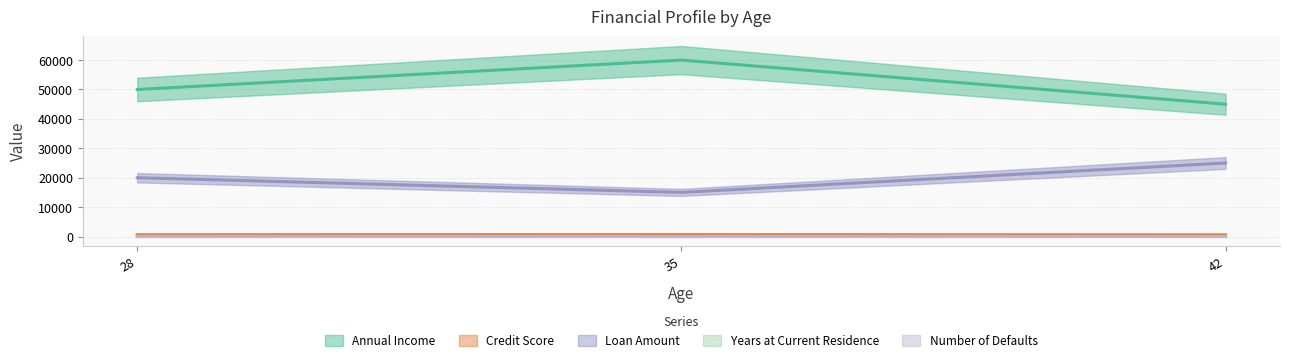

What is the total value across all series at 28?

70653